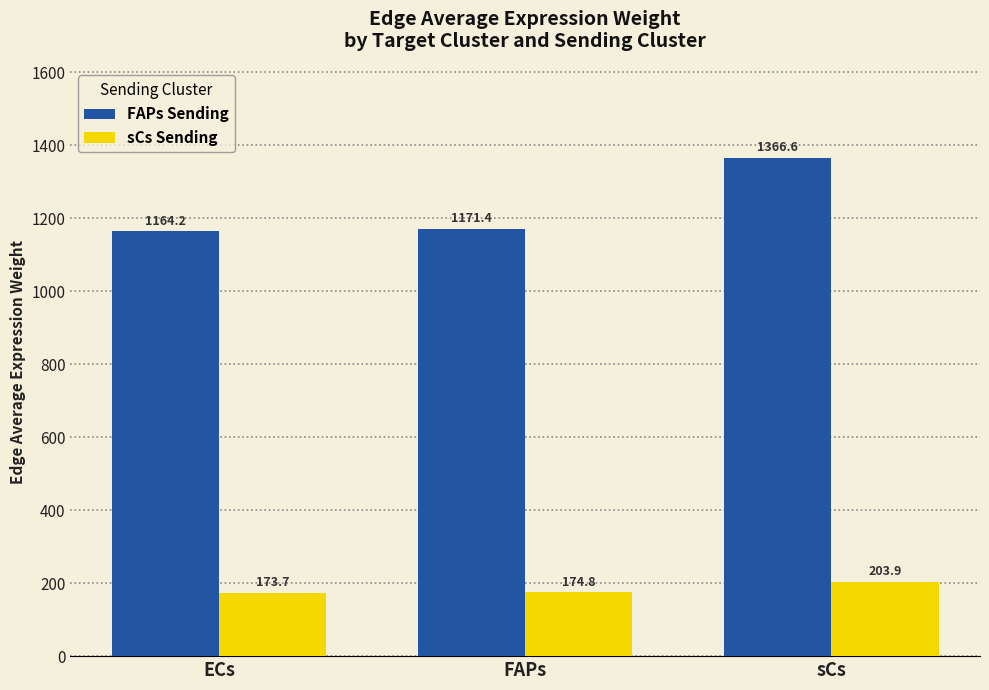

What is the maximum value shown in the chart?

1366.6